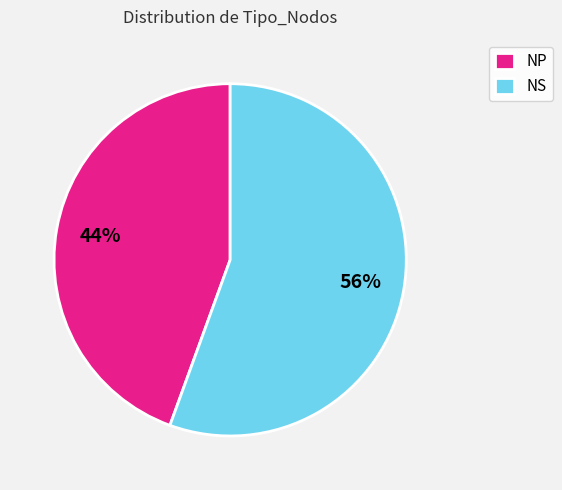

To the nearest percent, what portion does NS represent?

56%